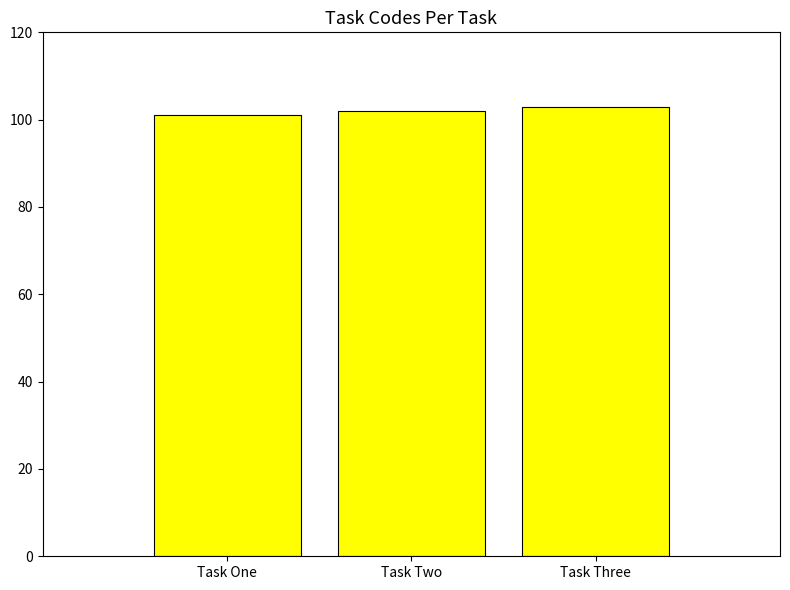

What is the minimum value shown in the chart?

101